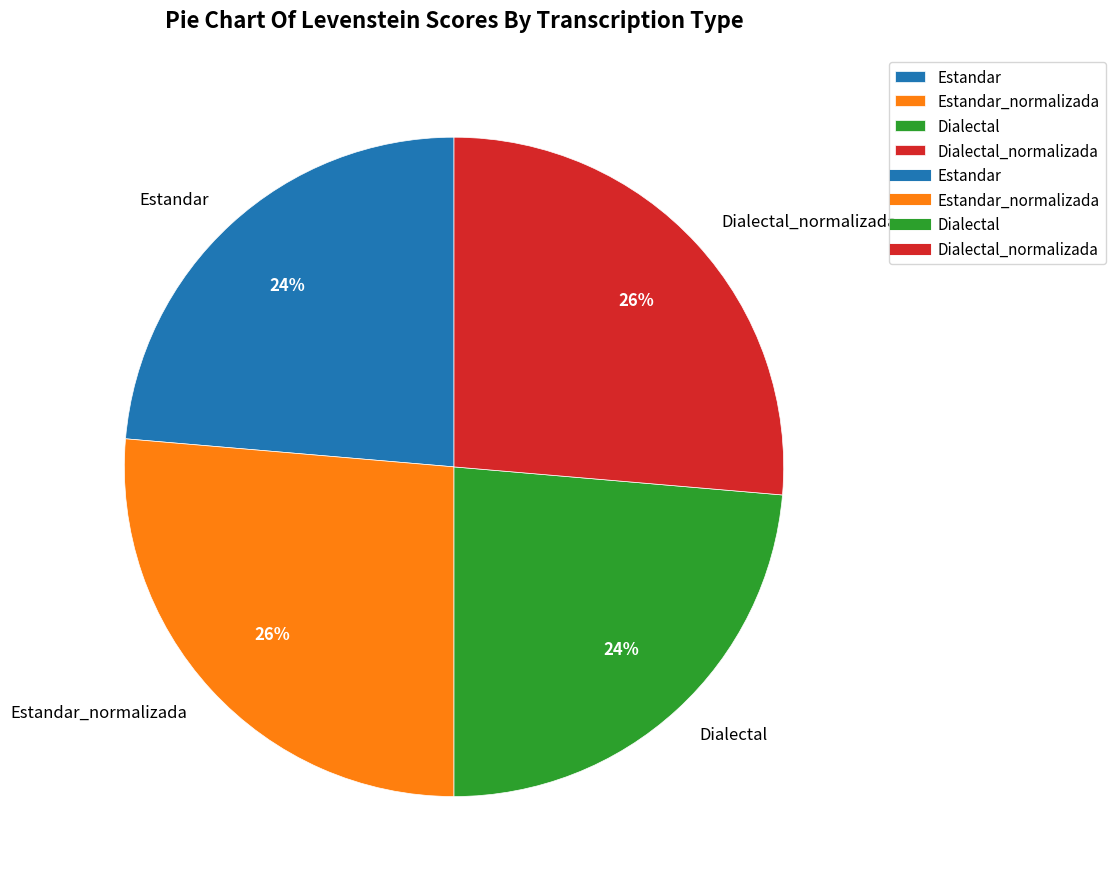

The Dialectal_normalizada slice represents 40% of the pie. True or false?

False